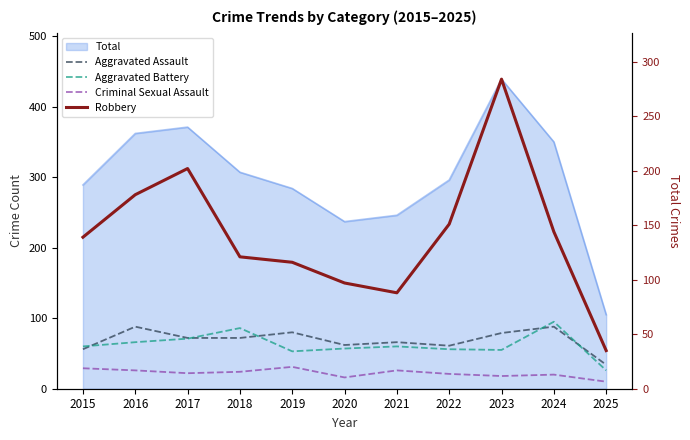

How many lines are shown in the chart?

4